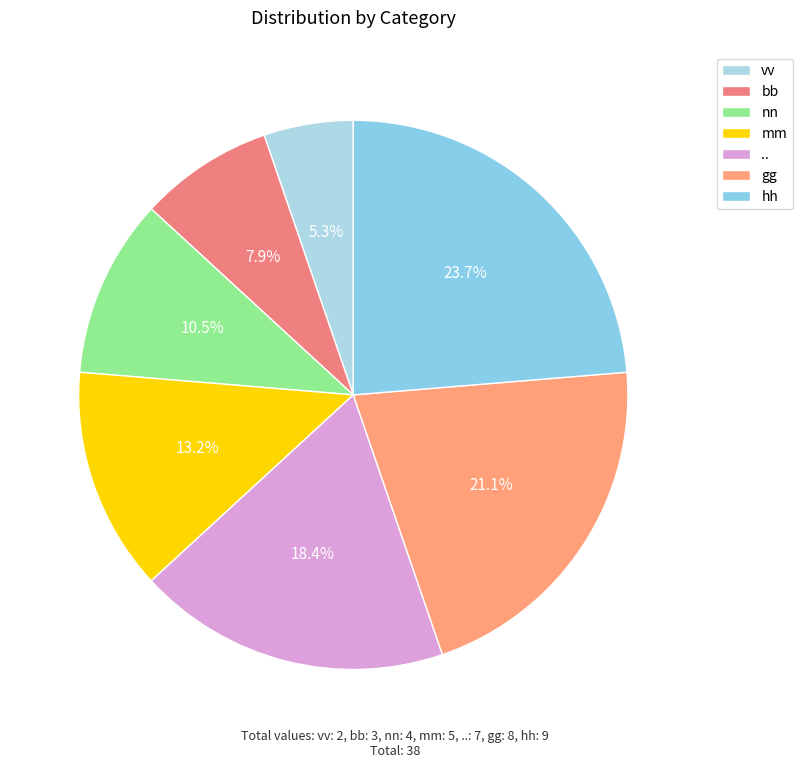

How many slices are in this pie chart?

7